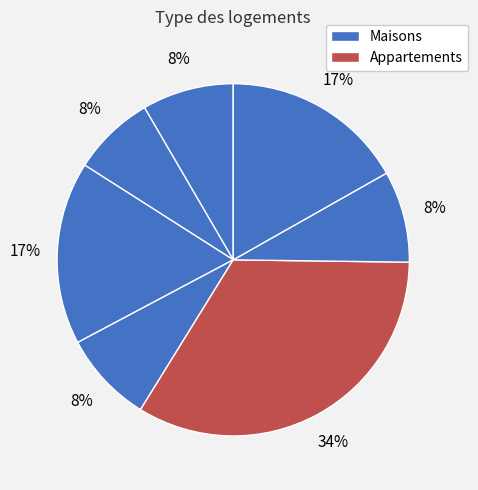

How many segments does this pie chart have?

7